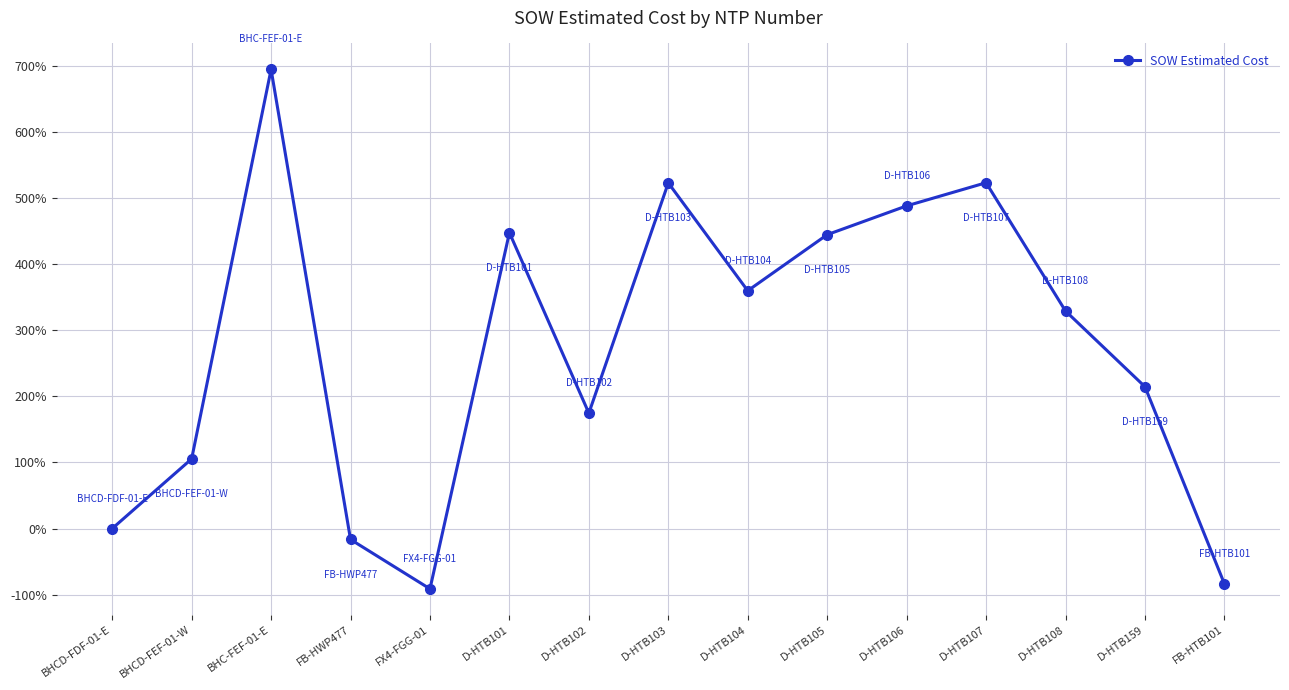

What is the ratio of the value at D-HTB108 to the value at D-HTB102?

1.9